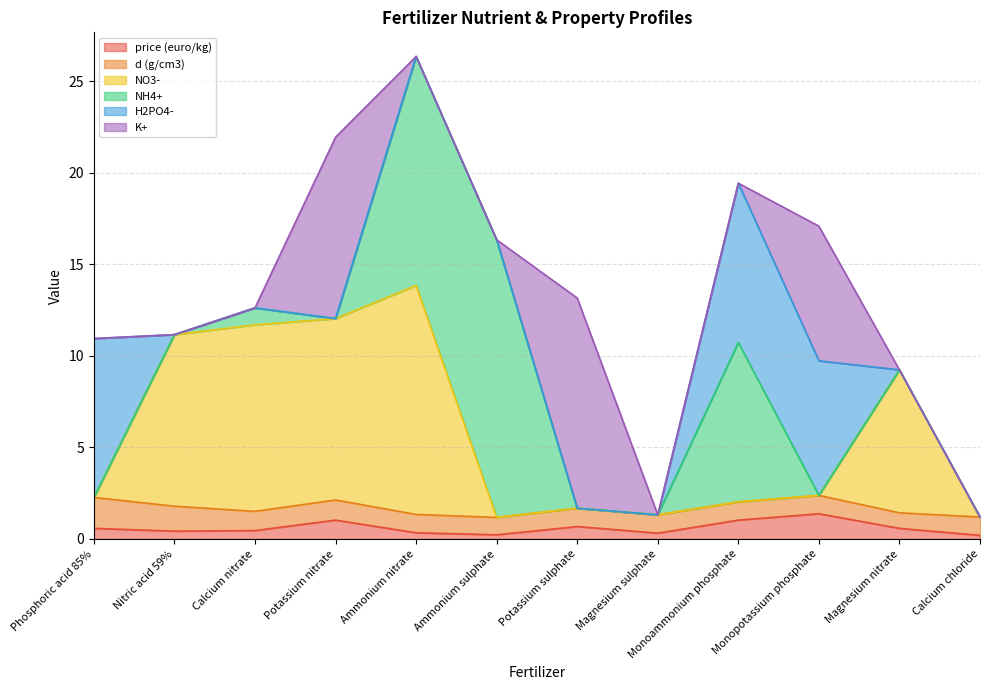

Read the d (g/cm3) value at Magnesium sulphate.

1.0